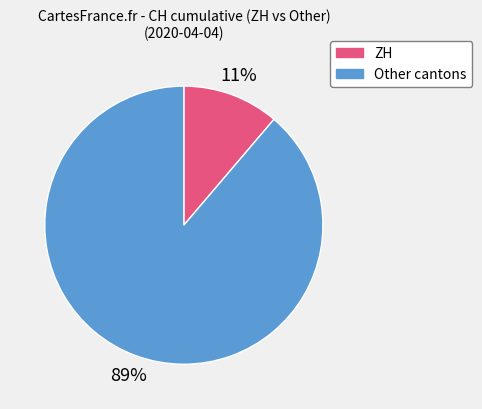

Is there a majority slice in this chart?

Yes